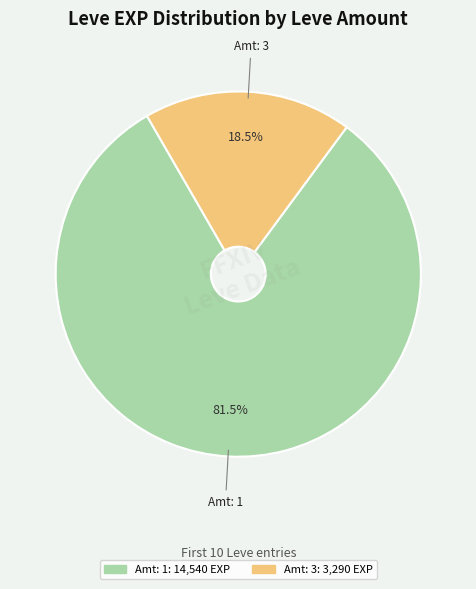

Is there a majority slice in this chart?

Yes